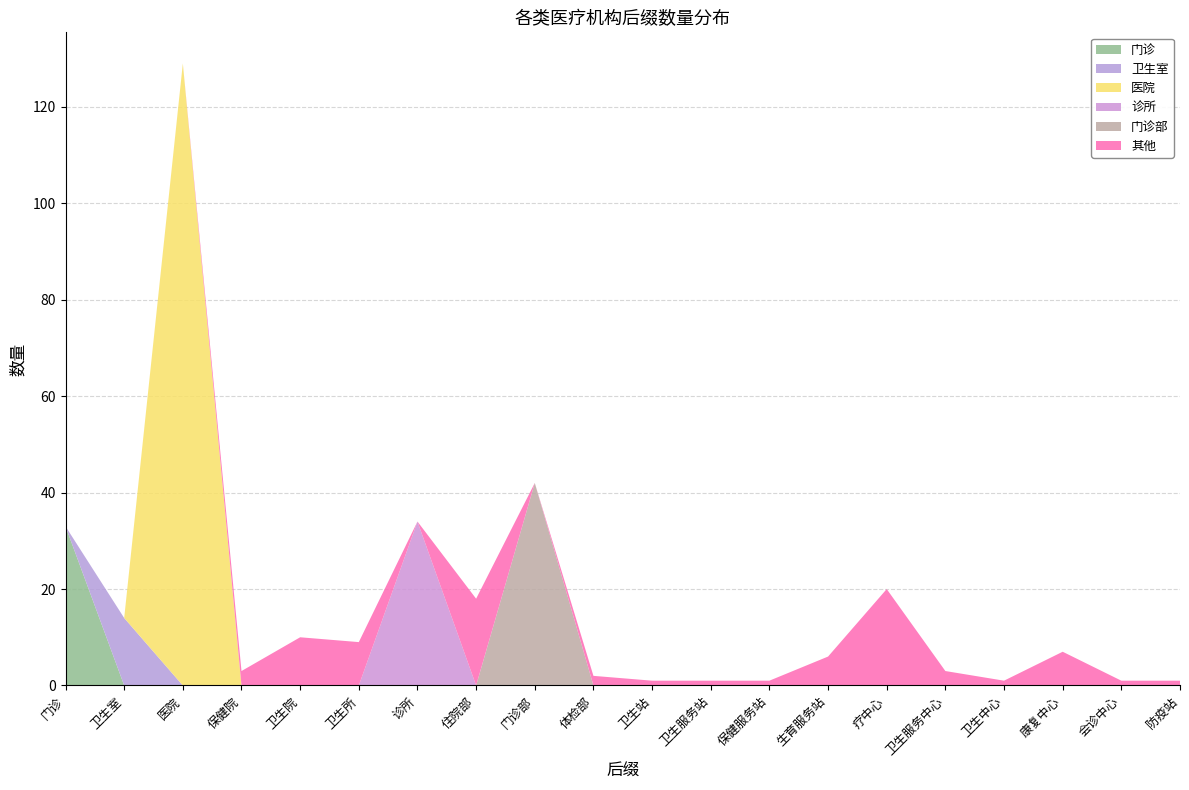

Reading left to right, transcribe all the data shown in this chart.

门诊: 33	0	0	0	0	0	0	0	0	0	0	0	0	0	0	0	0	0	0	0
卫生室: 0	14	0	0	0	0	0	0	0	0	0	0	0	0	0	0	0	0	0	0
医院: 0	0	129	0	0	0	0	0	0	0	0	0	0	0	0	0	0	0	0	0
诊所: 0	0	0	0	0	0	34	0	0	0	0	0	0	0	0	0	0	0	0	0
门诊部: 0	0	0	0	0	0	0	0	42	0	0	0	0	0	0	0	0	0	0	0
其他: 0	0	0	3	10	9	0	18	0	2	1	1	1	6	20	3	1	7	1	1